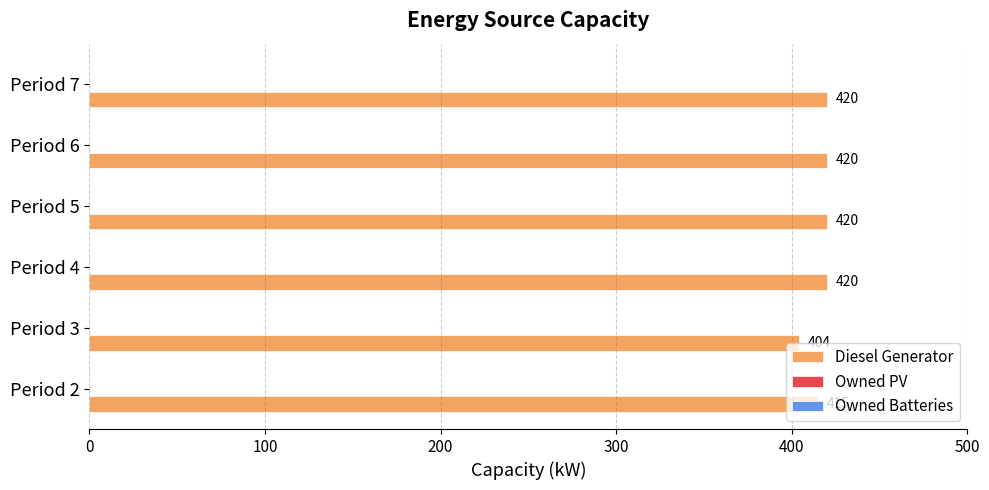

How many data points does each series have?

6